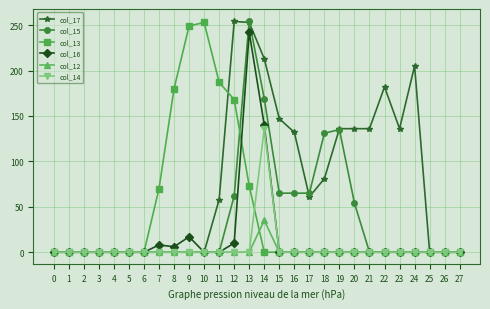

What is the difference between the col_17 values at 16 and 5?

132